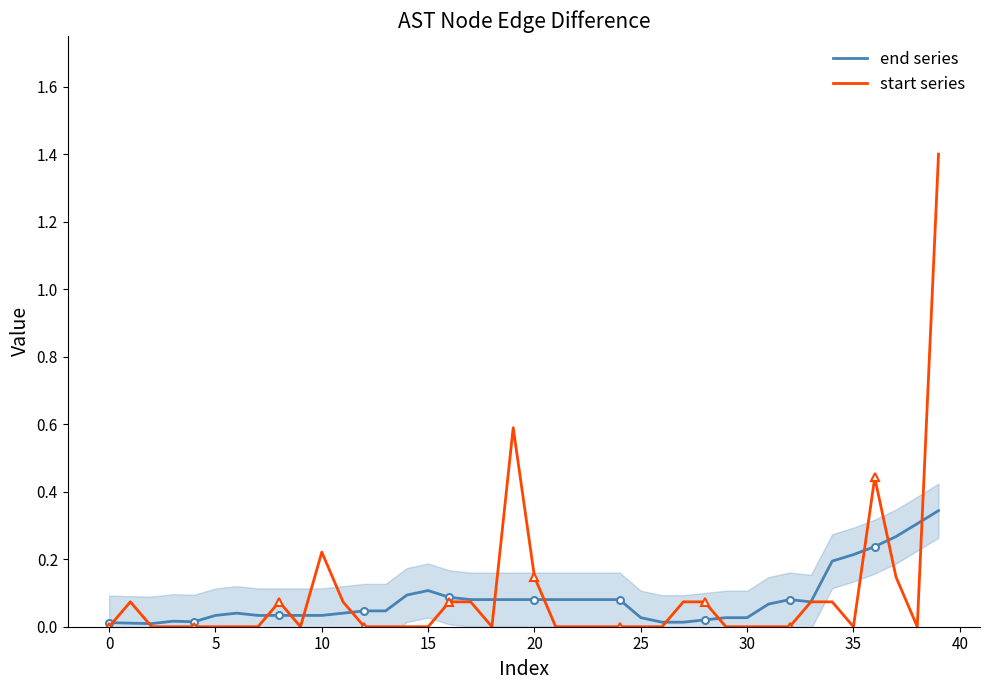

What are all the series names shown in the legend?

end series, start series